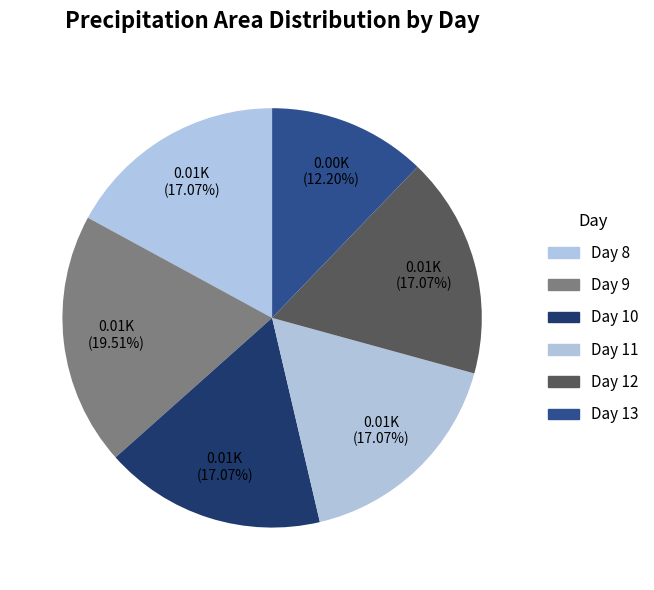

Count the number of slices in the pie.

6